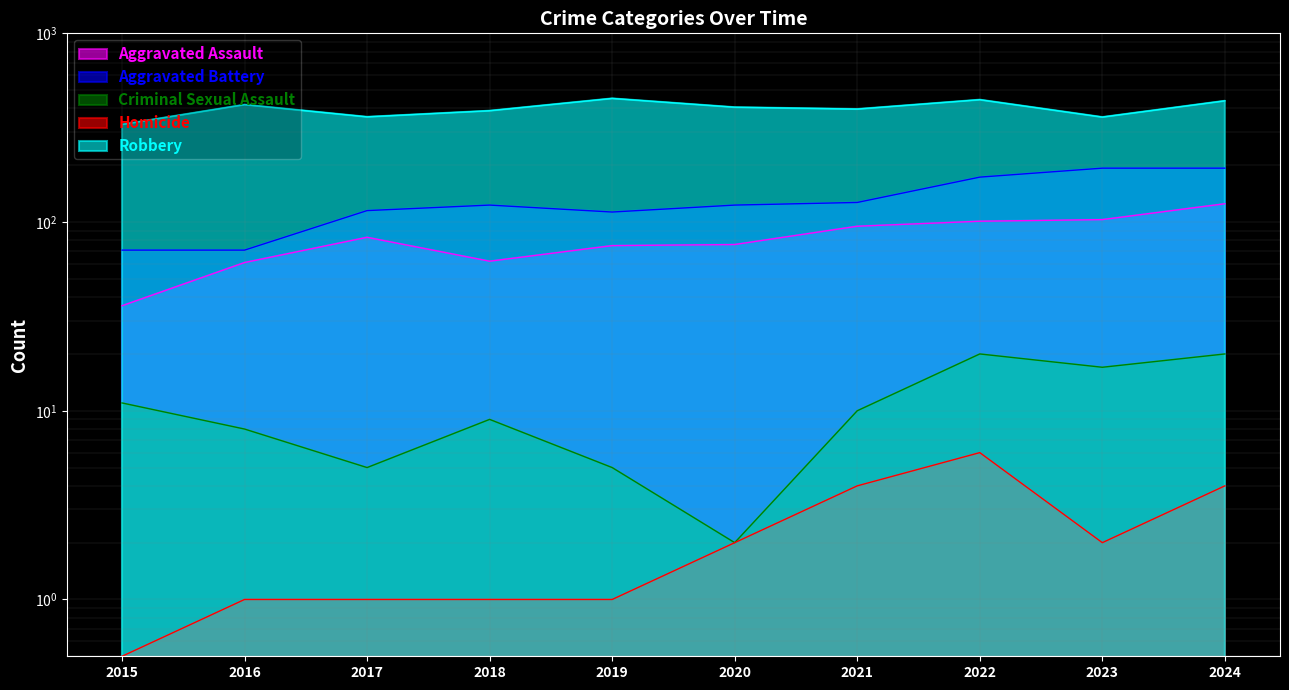

Rank the series at 2024 from highest to lowest value.

Robbery, Aggravated Battery, Aggravated Assault, Criminal Sexual Assault, Homicide